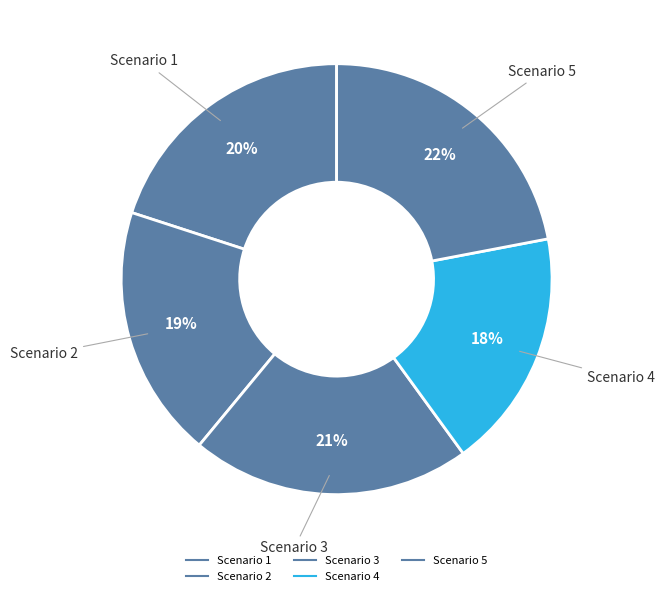

Approximately how many times larger is the value at Scenario 3 compared to Scenario 2?

1.0